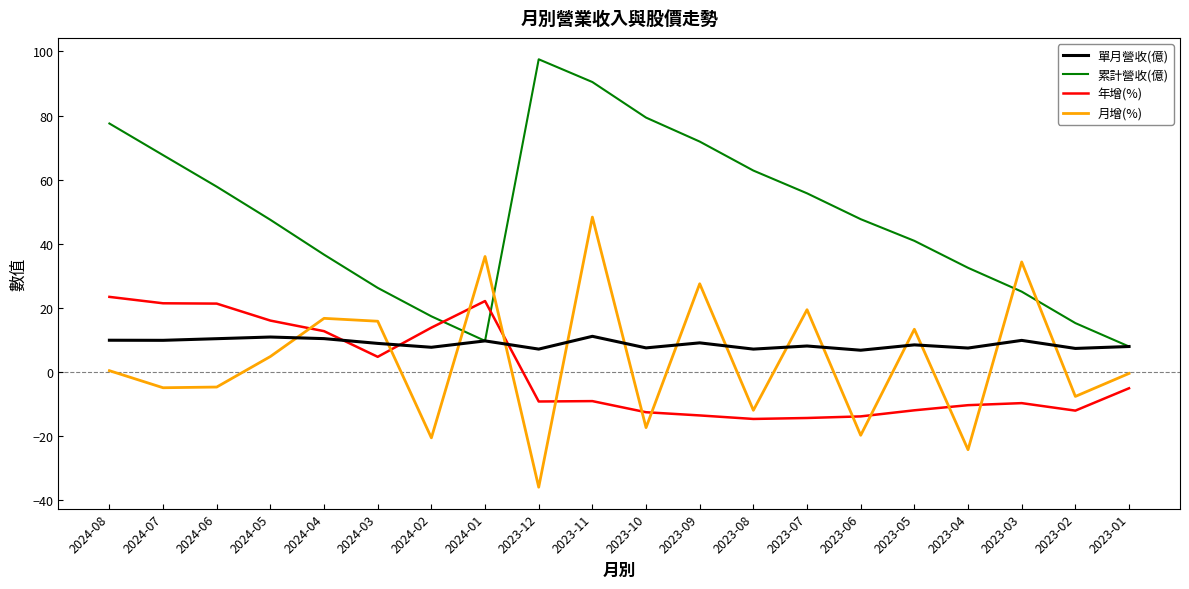

What is the difference between the highest and lowest values at 2023-04?

56.8